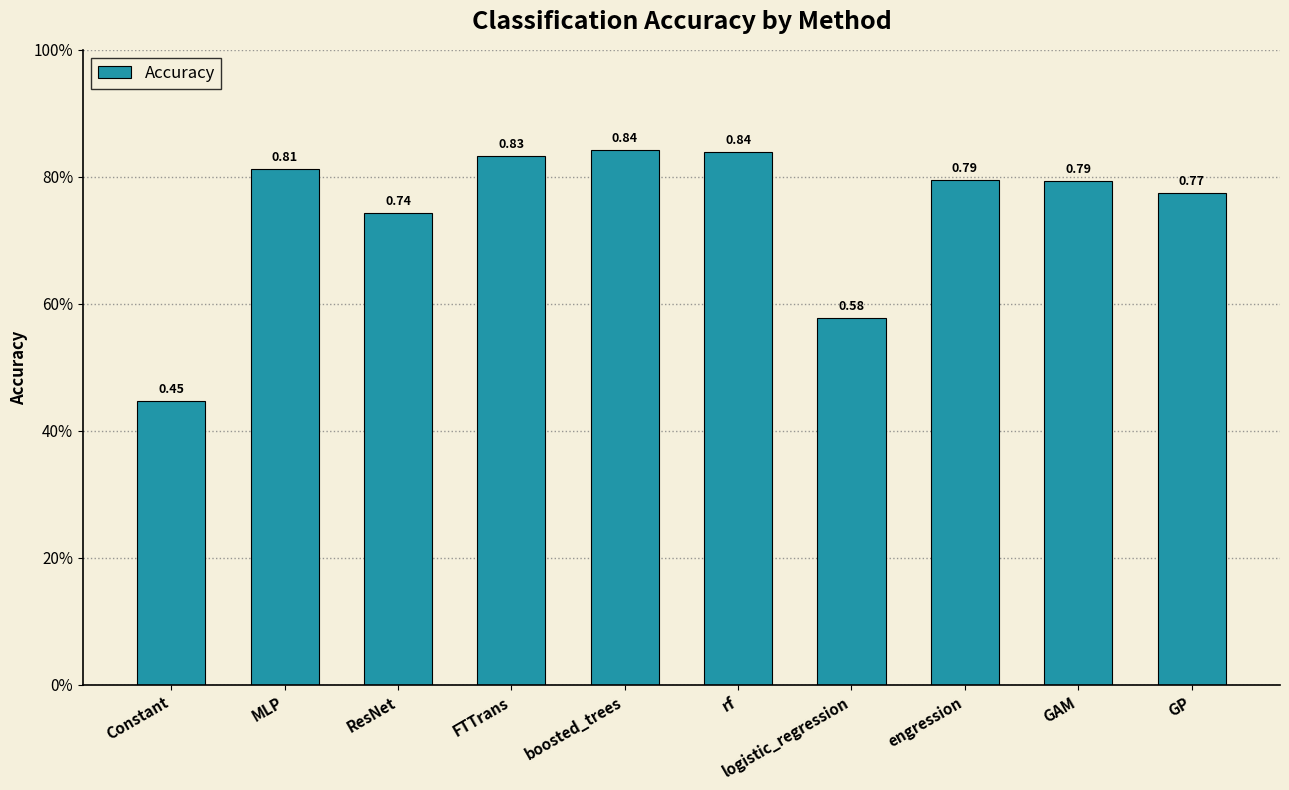

Rank the categories by value from lowest to highest.

Constant, logistic_regression, ResNet, GP, GAM, engression, MLP, FTTrans, rf, boosted_trees